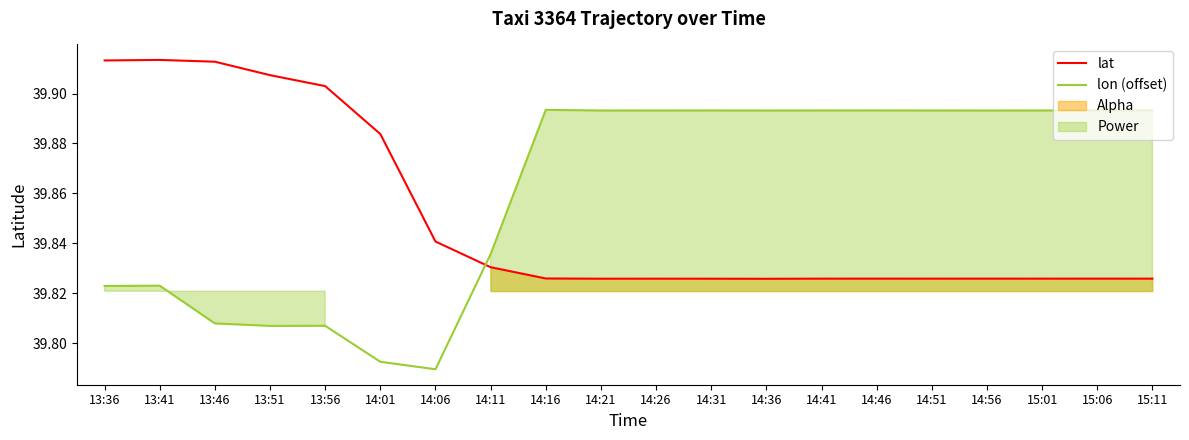

Reading left to right, list all the values displayed in this chart.

lat: 13:36=39.9	13:41=39.9	13:46=39.9	13:51=39.9	13:56=39.9	14:01=39.9	14:06=39.8	14:11=39.8	14:16=39.8	14:21=39.8	14:26=39.8	14:31=39.8	14:36=39.8	14:41=39.8	14:46=39.8	14:51=39.8	14:56=39.8	15:01=39.8	15:06=39.8	15:11=39.8
lon (offset): 13:36=39.8	13:41=39.8	13:46=39.8	13:51=39.8	13:56=39.8	14:01=39.8	14:06=39.8	14:11=39.8	14:16=39.9	14:21=39.9	14:26=39.9	14:31=39.9	14:36=39.9	14:41=39.9	14:46=39.9	14:51=39.9	14:56=39.9	15:01=39.9	15:06=39.9	15:11=39.9